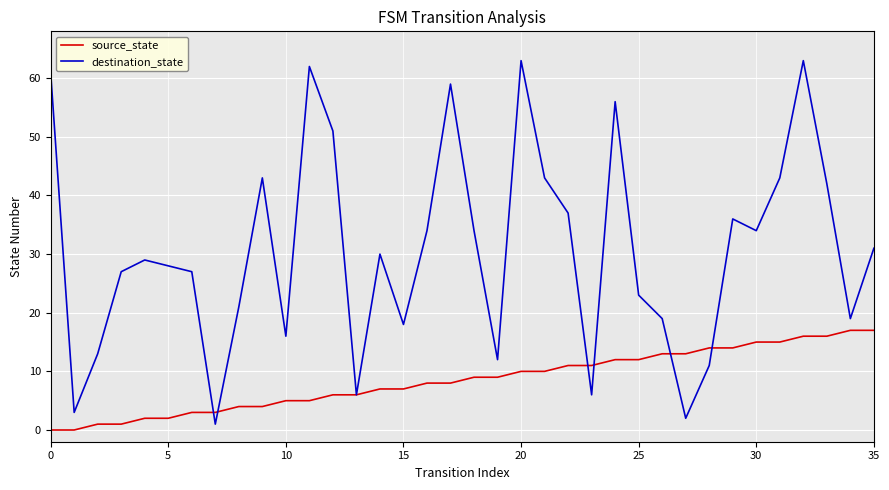

Which series has the largest total across all categories?

destination_state